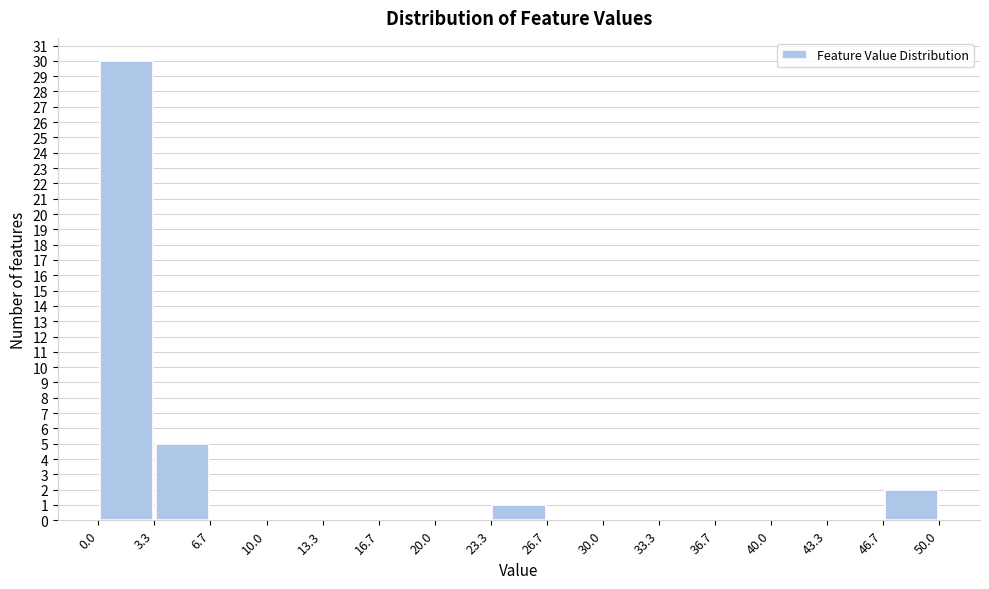

Reading left to right, list every bar in this chart as the range it spans on the x-axis followed by its height. The values are not printed on the chart, so give them approximately, as read against the axis.

0.0 to 3.3: 30
3.3 to 6.7: 5
6.7 to 10.0: 0
10.0 to 13.3: 0
13.3 to 16.7: 0
16.7 to 20.0: 0
20.0 to 23.3: 0
23.3 to 26.7: 1
26.7 to 30.0: 0
30.0 to 33.3: 0
33.3 to 36.7: 0
36.7 to 40.0: 0
40.0 to 43.3: 0
43.3 to 46.7: 0
46.7 to 50.0: 2